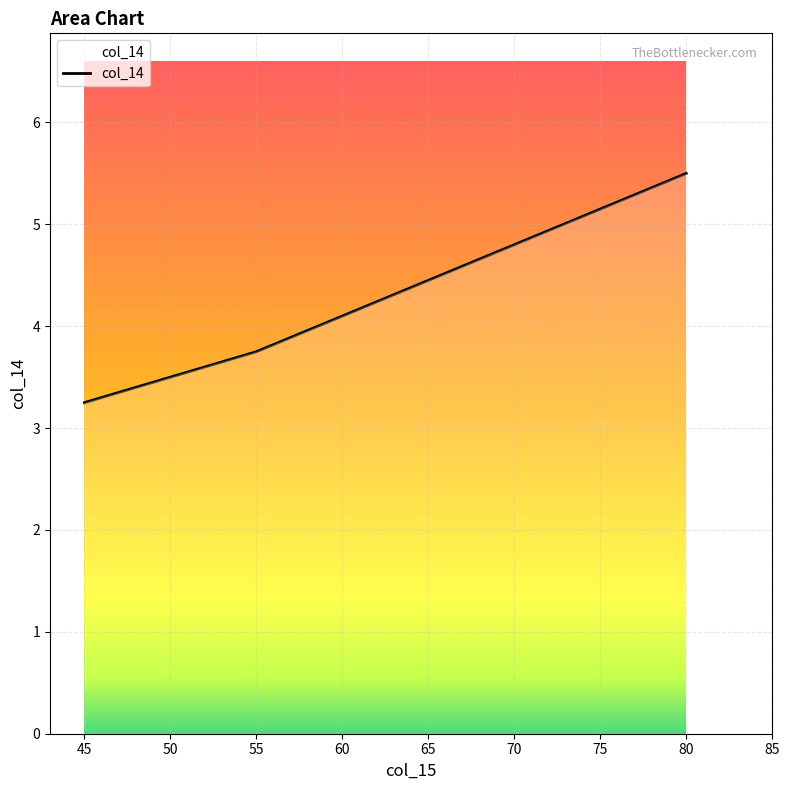

At which category does the chart reach its peak across all series?

80